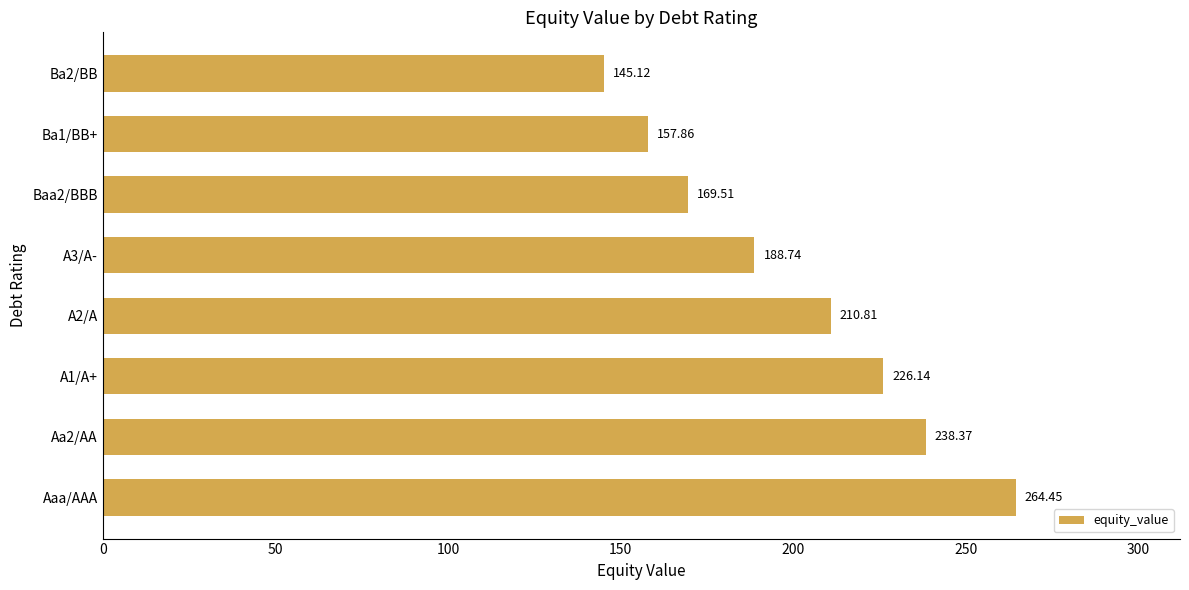

Between A2/A and Ba2/BB, which is larger?

A2/A